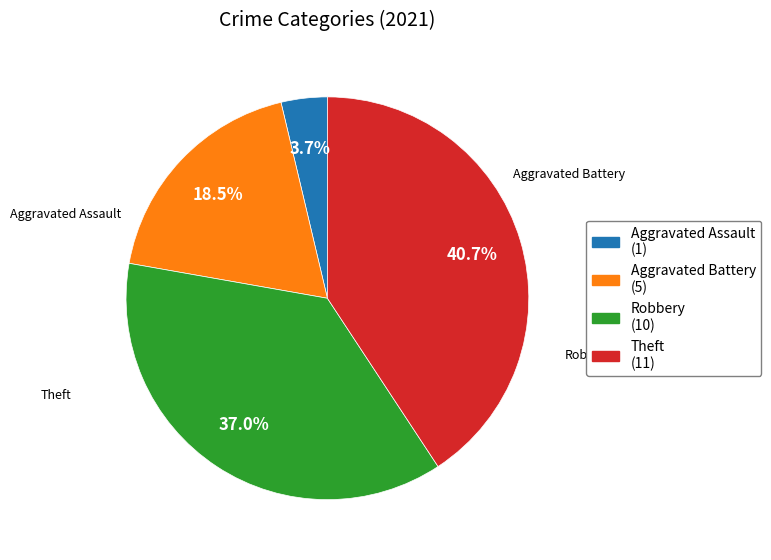

Is there a majority slice in this chart?

No